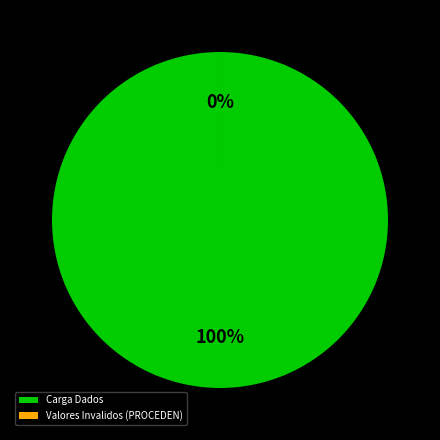

To the nearest percent, what is the difference between the Valores Invalidos (PROCEDEN) and Carga Dados slice percentages?

100%